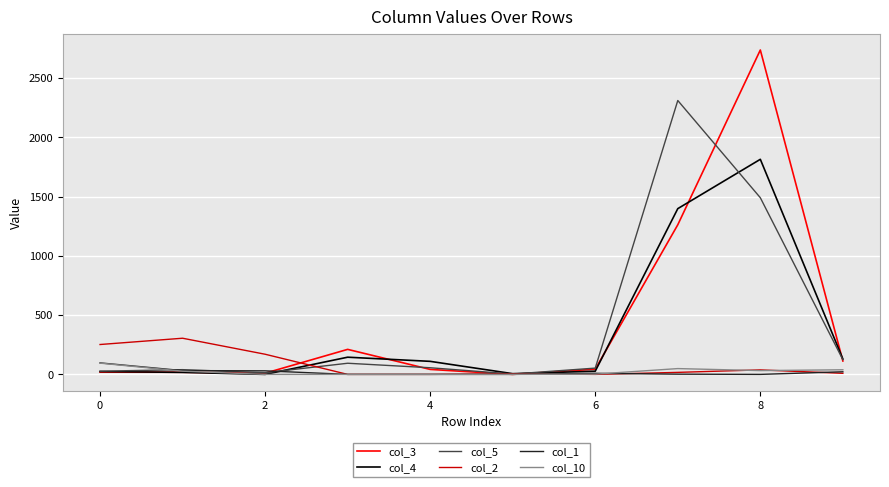

What is the maximum value shown in the chart?

2736